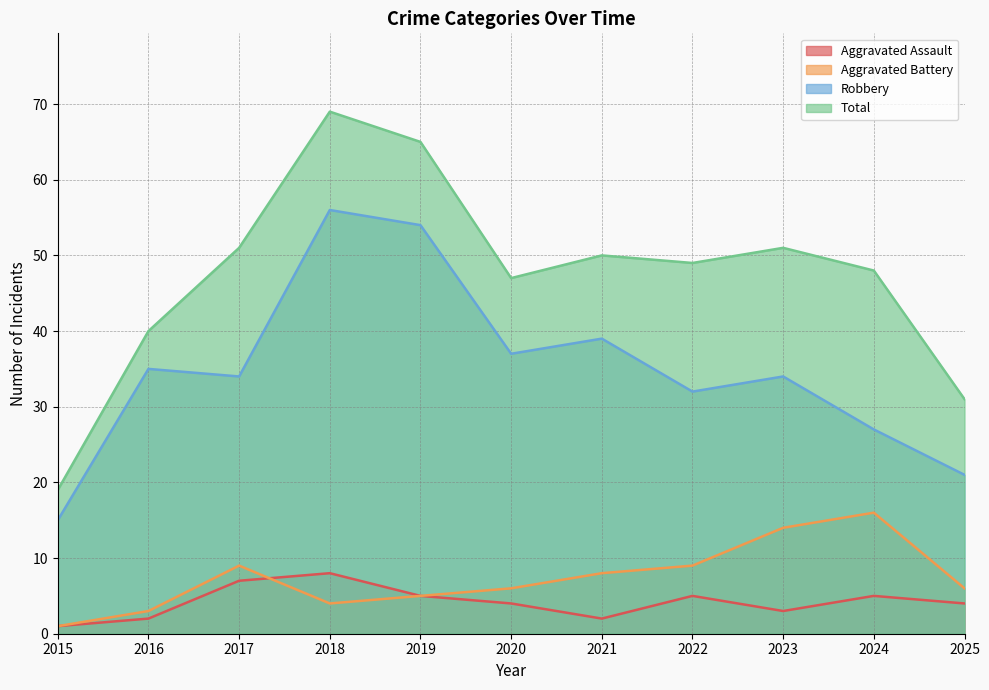

What is the sum of all Robbery values?

384